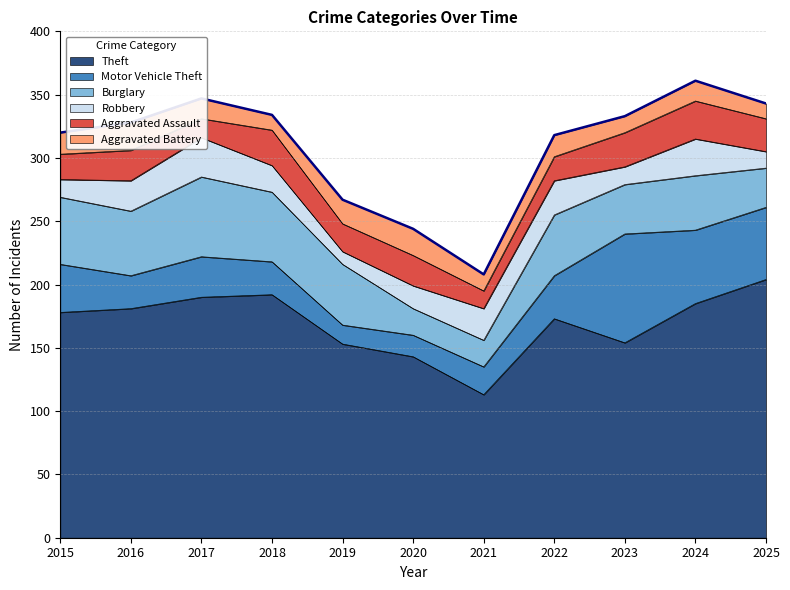

List the series in order of their peak value, highest first.

Theft, Motor Vehicle Theft, Burglary, Robbery, Aggravated Assault, Aggravated Battery